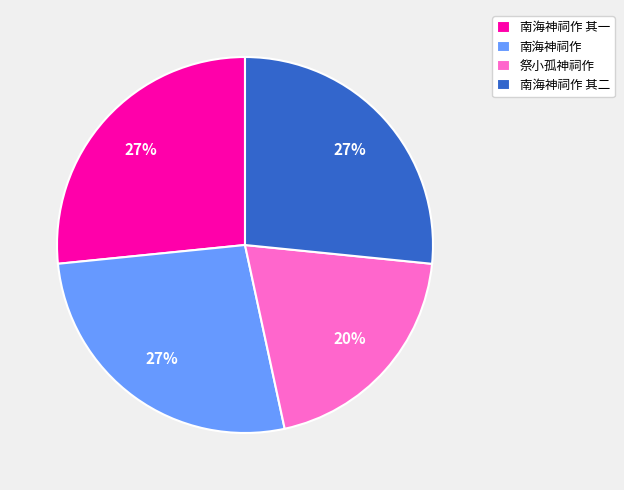

Is it true that 祭小孤神祠作 is 31% of the pie?

False